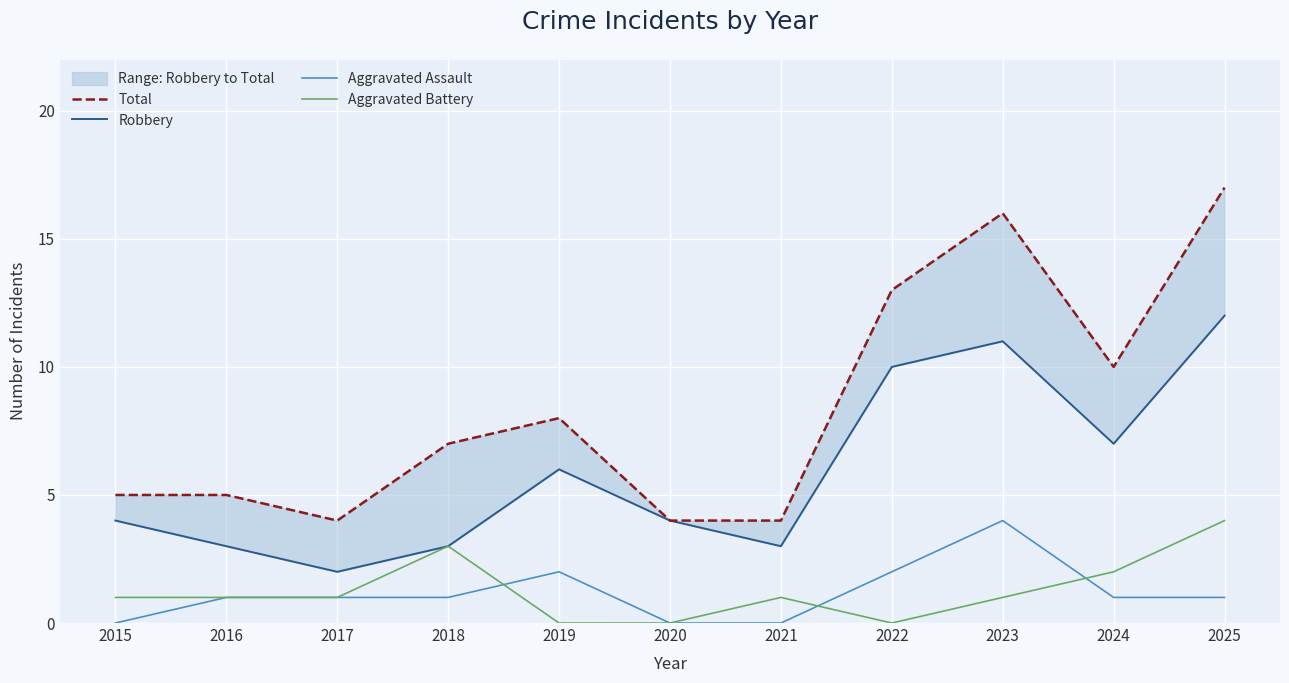

Between 2022 and 2025, which series saw the biggest shift?

Total